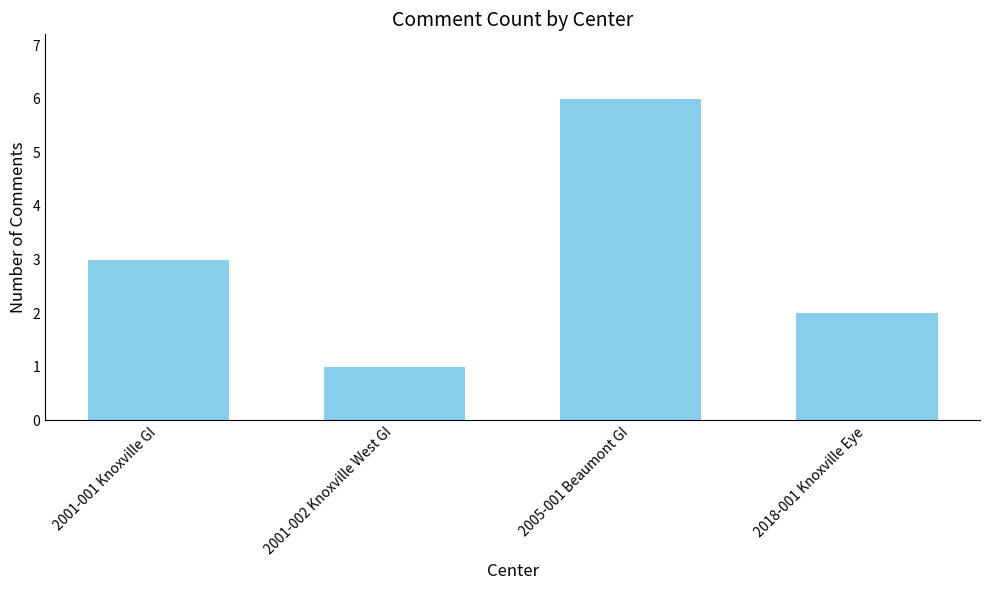

True or false: the data shows 1 at 2001-002 Knoxville West GI.

True